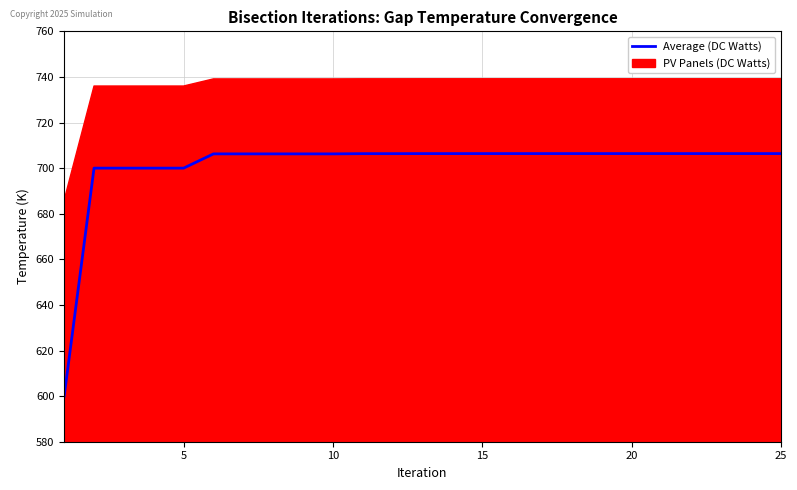

Reading left to right, list all the values displayed in this chart.

600.0	700.0	700.0	700.0	700.0	706.2	706.2	706.2	706.2	706.2	706.3	706.3	706.4	706.4	706.4	706.4	706.4	706.4	706.4	706.4	706.4	706.4	706.4	706.4	706.4